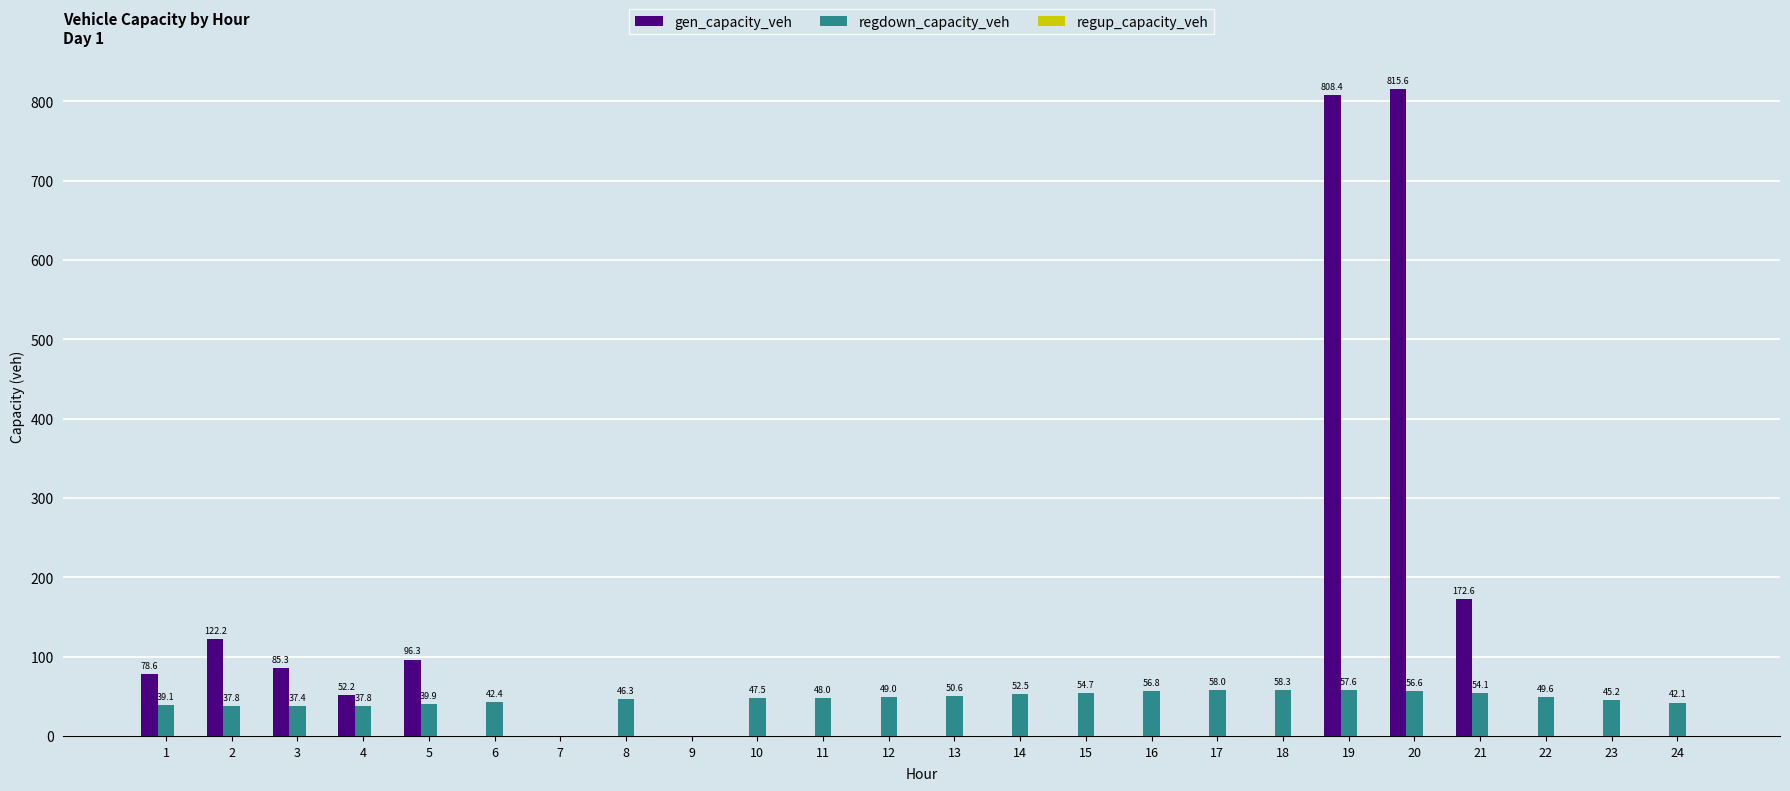

The regdown_capacity_veh series shows 34.9 at 9. True or false?

False